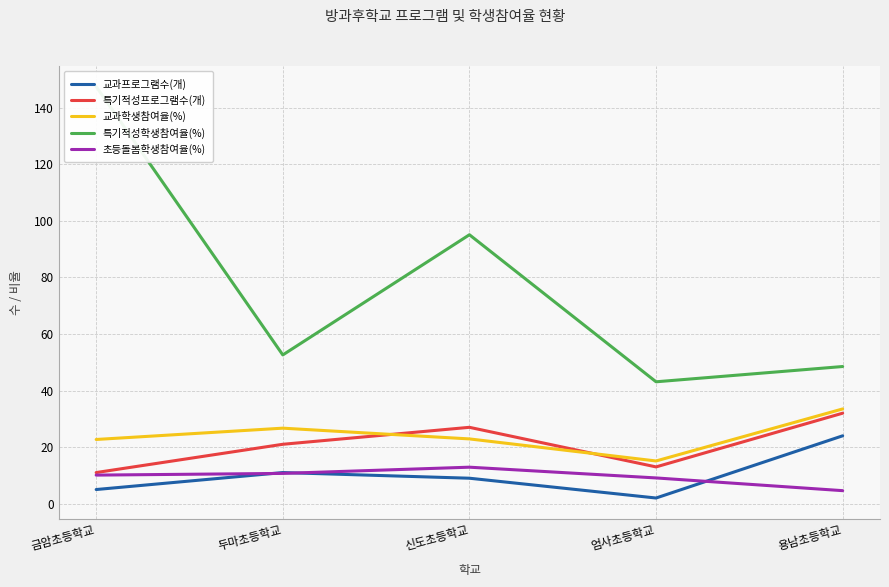

What is the spread (max minus min) of values at 엄사초등학교?

41.1